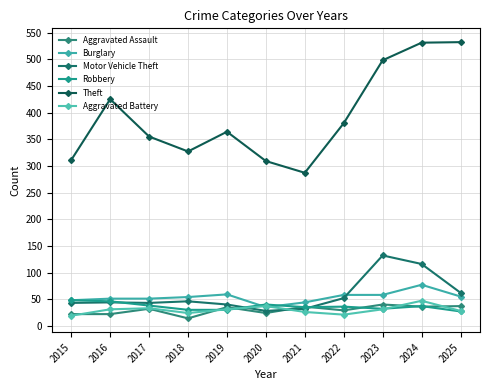

What is the highest value of the Aggravated Battery series?

47